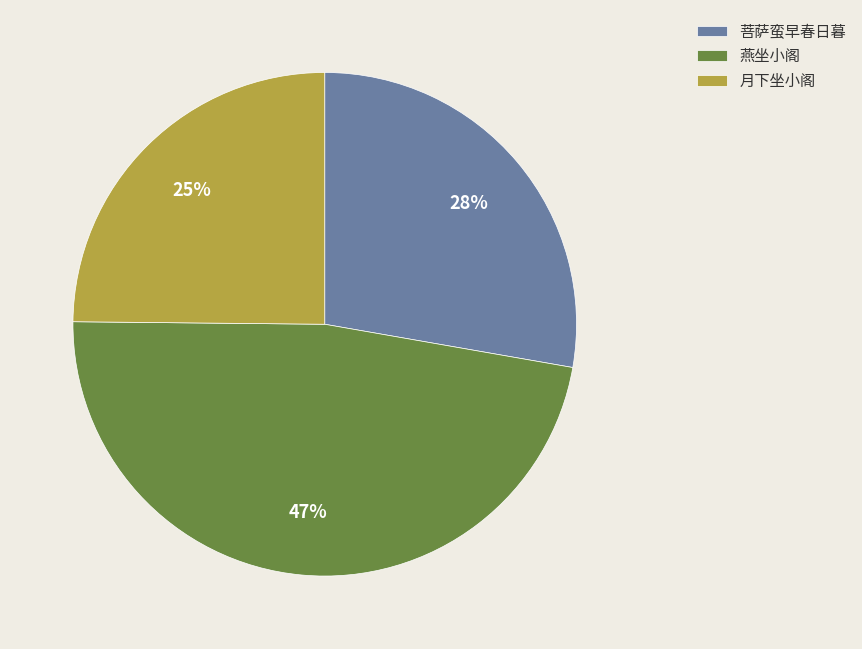

Count the number of slices in the pie.

3